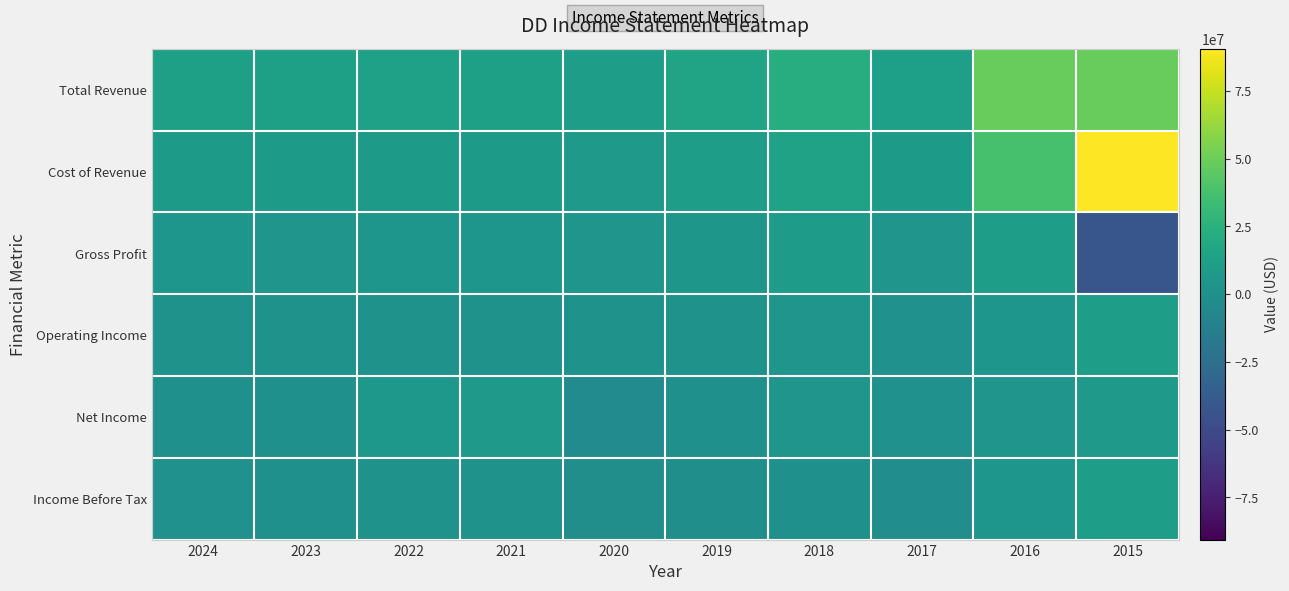

Reading left to right, extract all data points from this chart.

Total Revenue: 2024=12386000	2023=12068000	2022=13017000	2021=12566000	2020=11128000	2019=15436000	2018=22594000	2017=11672000	2016=48158000	2015=48778000
Cost of Revenue: 2024=7854000	2023=7835000	2022=8402000	2021=7971000	2020=7063000	2019=10026000	2018=13674000	2017=7985000	2016=37640000	2015=90607000
Gross Profit: 2024=4532000	2023=4233000	2022=4615000	2021=4595000	2020=4065000	2019=5410000	2018=8920000	2017=3687000	2016=10518000	2015=-41829000
Operating Income: 2024=1872000	2023=1707000	2022=2050000	2021=1900000	2020=1478000	2019=2035000	2018=3874000	2017=945000	2016=4829000	2015=10202000
Net Income: 2024=703000	2023=423000	2022=5868000	2021=6467000	2020=-2951000	2019=498000	2018=3845000	2017=1159000	2016=3978000	2015=7294000
Income Before Tax: 2024=1192000	2023=504000	2022=1448000	2021=1444000	2020=-1259000	2019=-126000	2018=600000	2017=-1525000	2016=4413000	2015=9930000